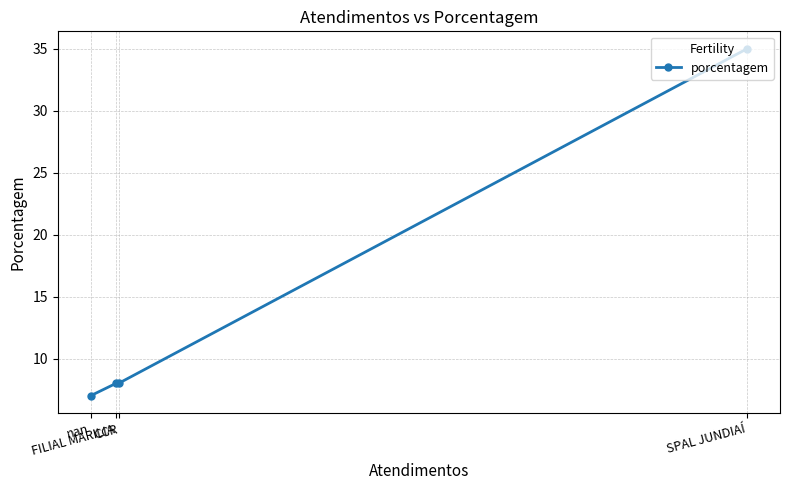

Which has a higher value, nan or SPAL JUNDIAÍ?

SPAL JUNDIAÍ